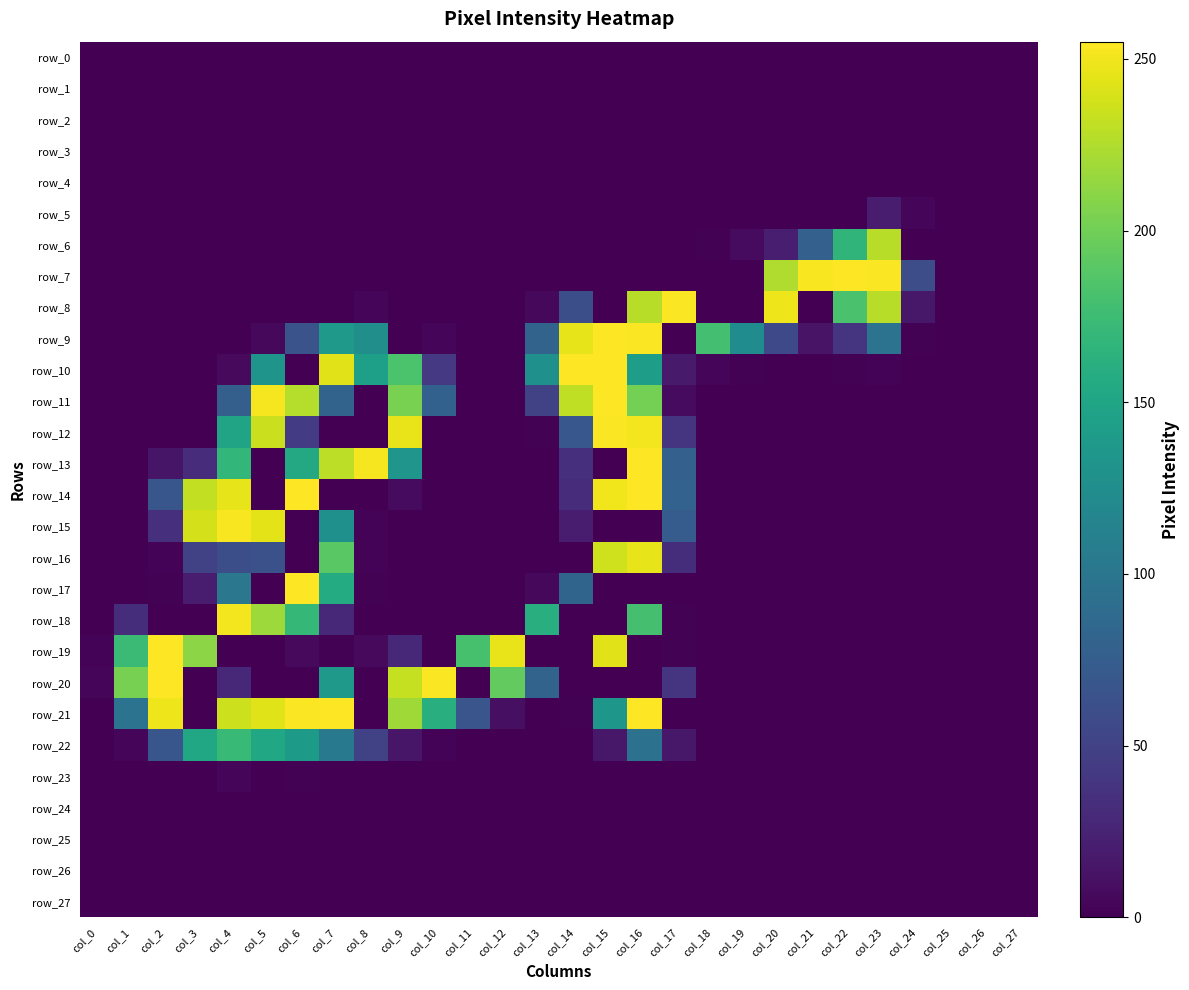

Between col_12 and col_26, which series saw the biggest shift?

row_19